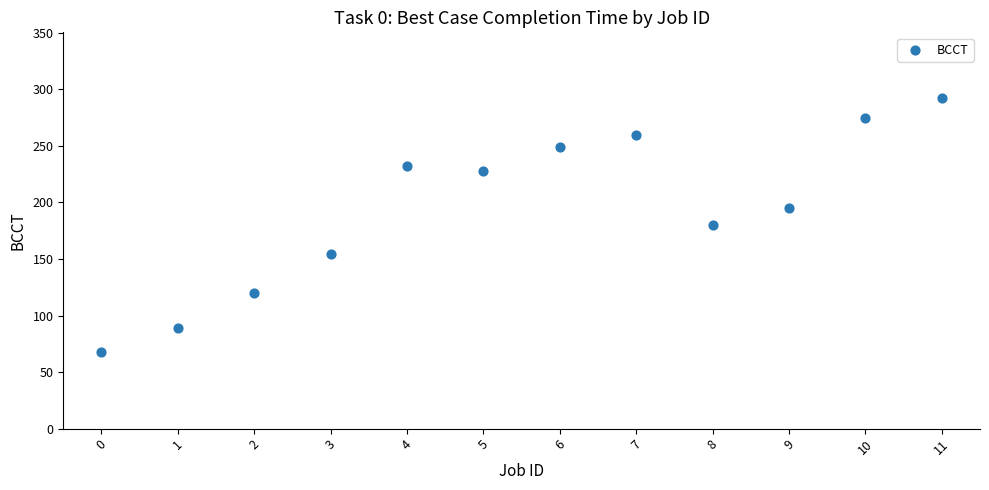

What is the range of Y values (max minus min)?

224